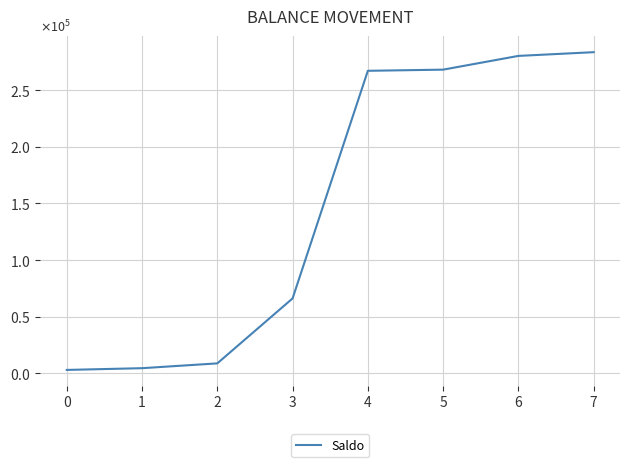

Is this an area chart (filled region under the line)?

No